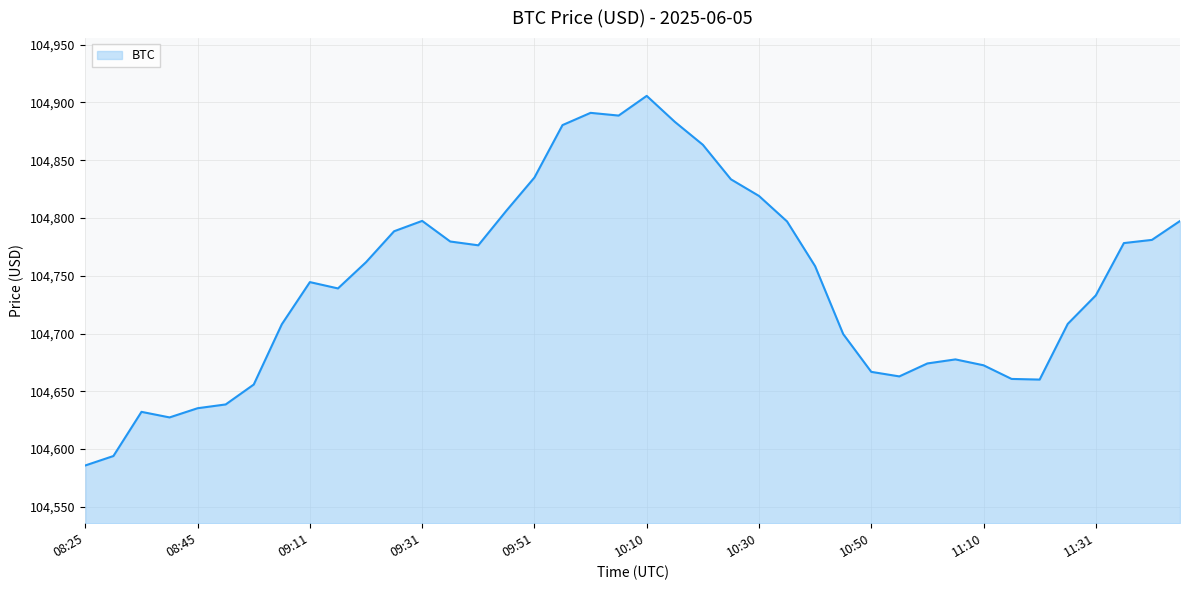

What is the sum of all values?

4189799.7